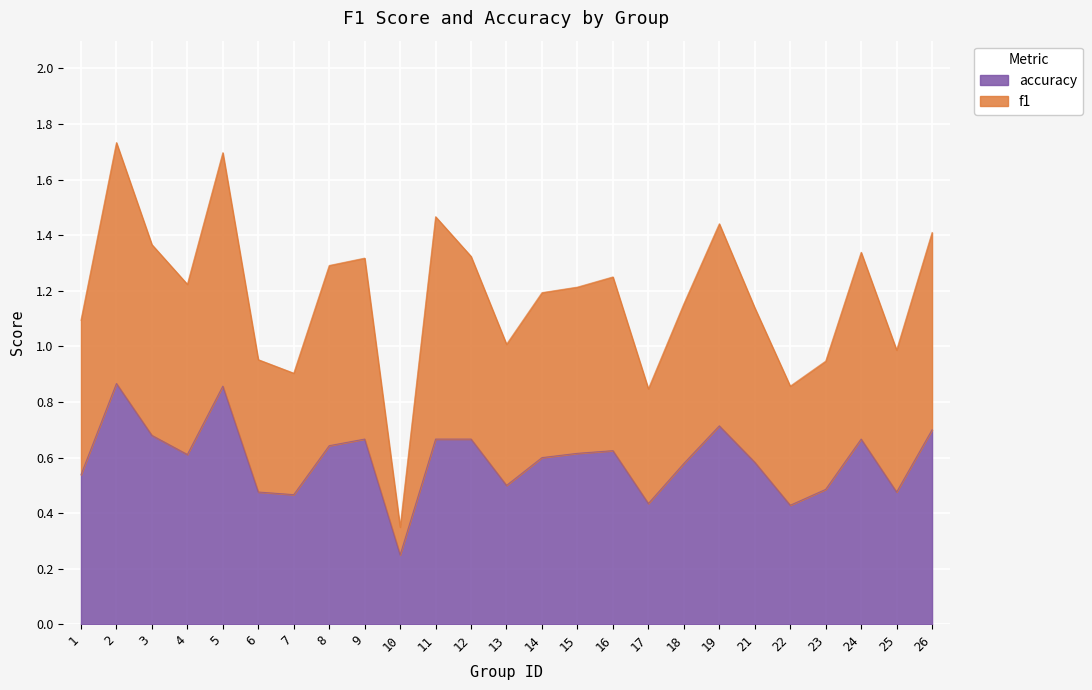

Between 13 and 25, which series saw the biggest shift?

accuracy